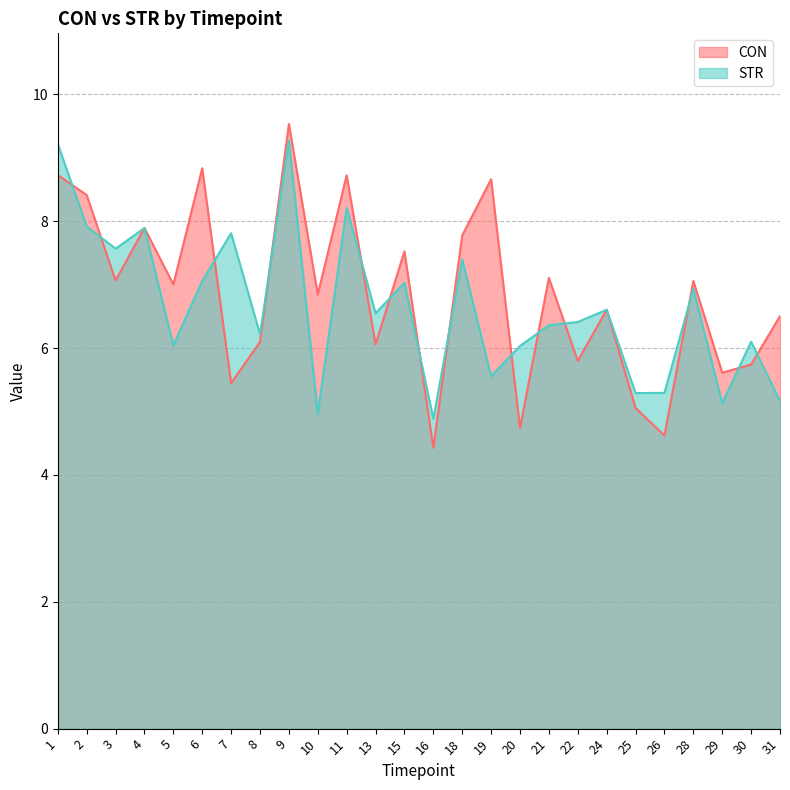

Between 26 and 28, which is larger?

28